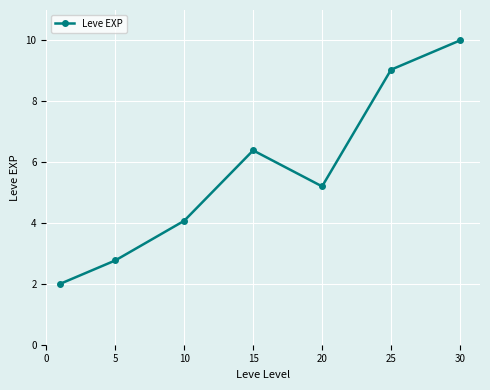

What is the maximum value shown in the chart?

10.0